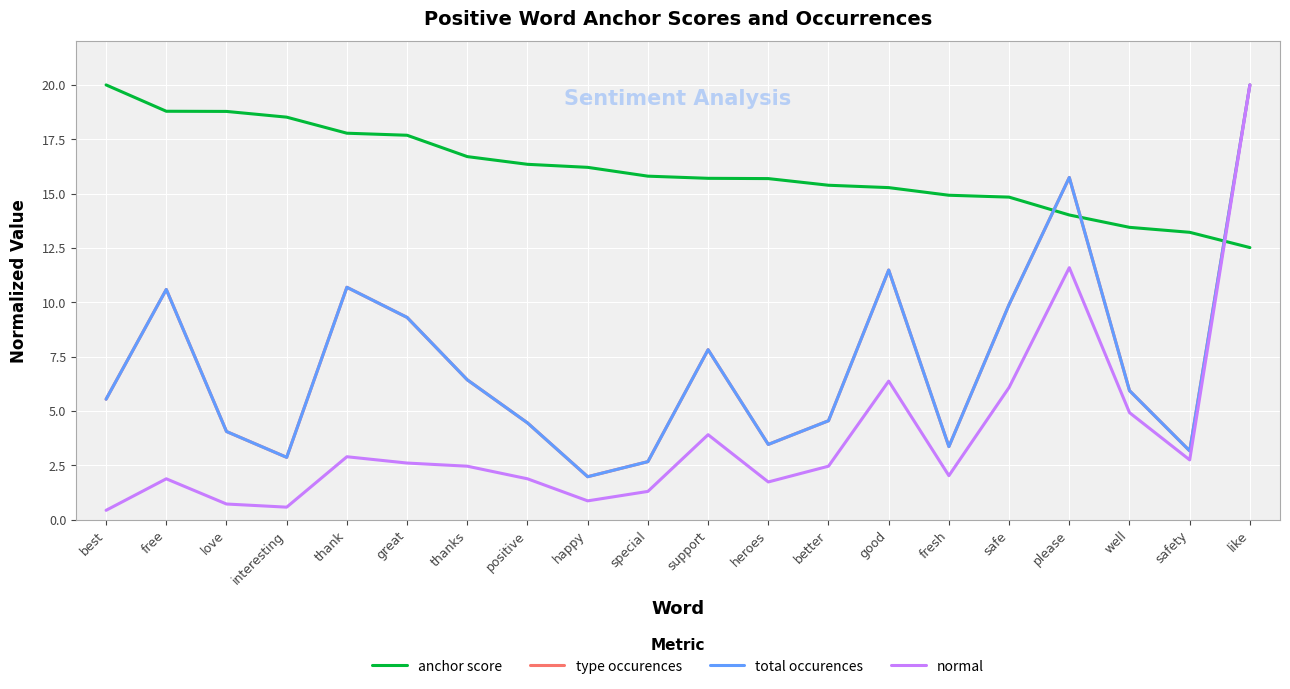

What is the difference between the maximum and minimum values in the total occurences series?

18.0